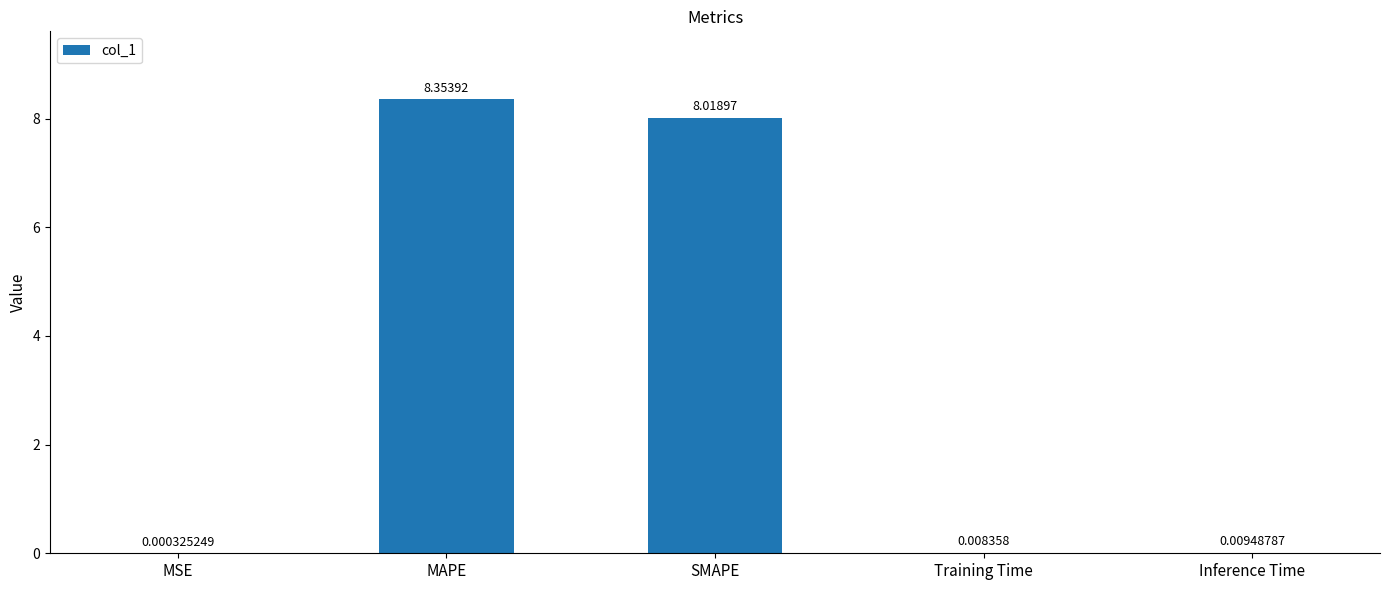

At which category does the chart reach its peak across all series?

MAPE